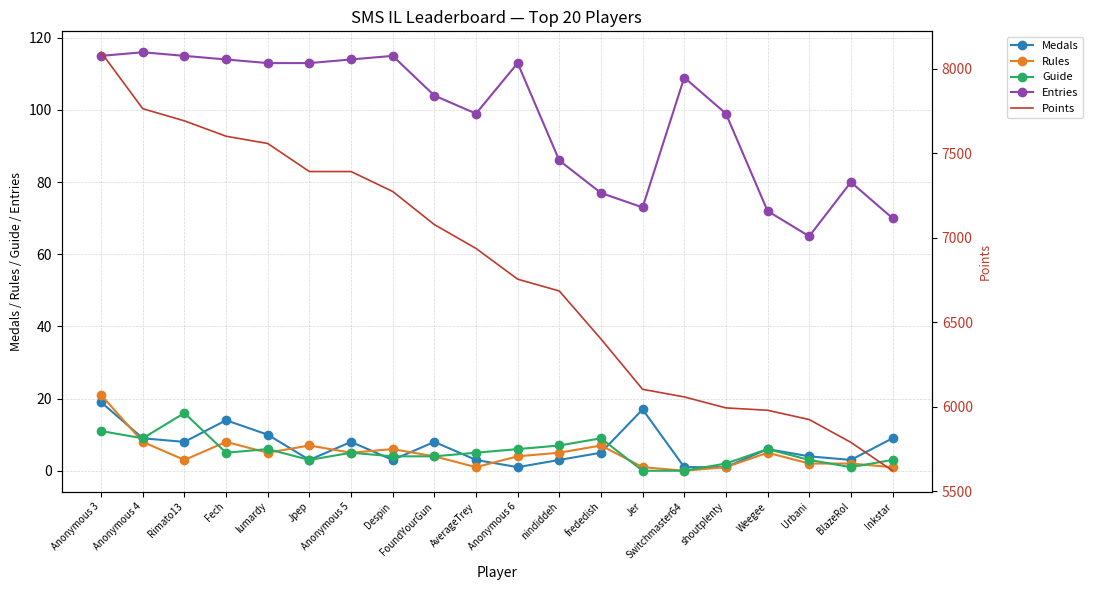

At how many categories does at least one series exceed 6068?

14